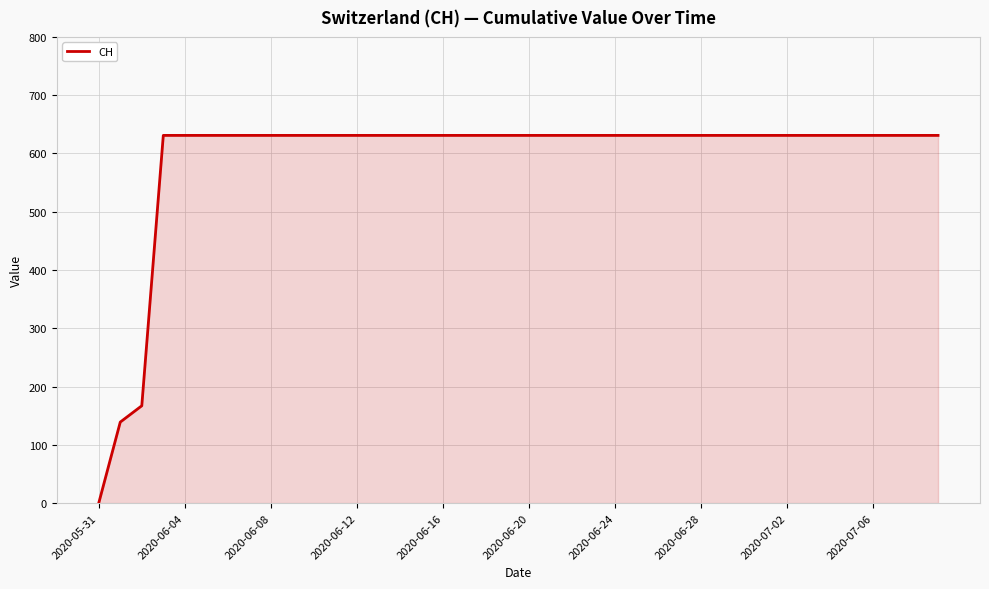

What is the difference between the maximum and minimum values?

631